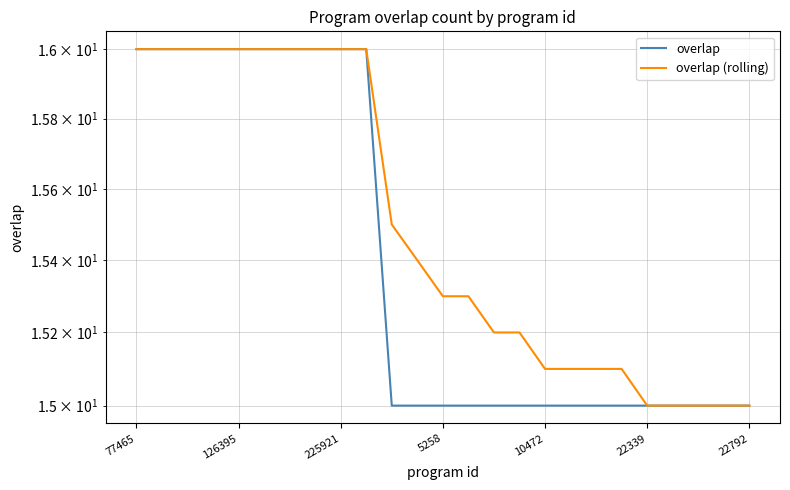

True or false: overlap (rolling) and overlap intersect in this chart.

False